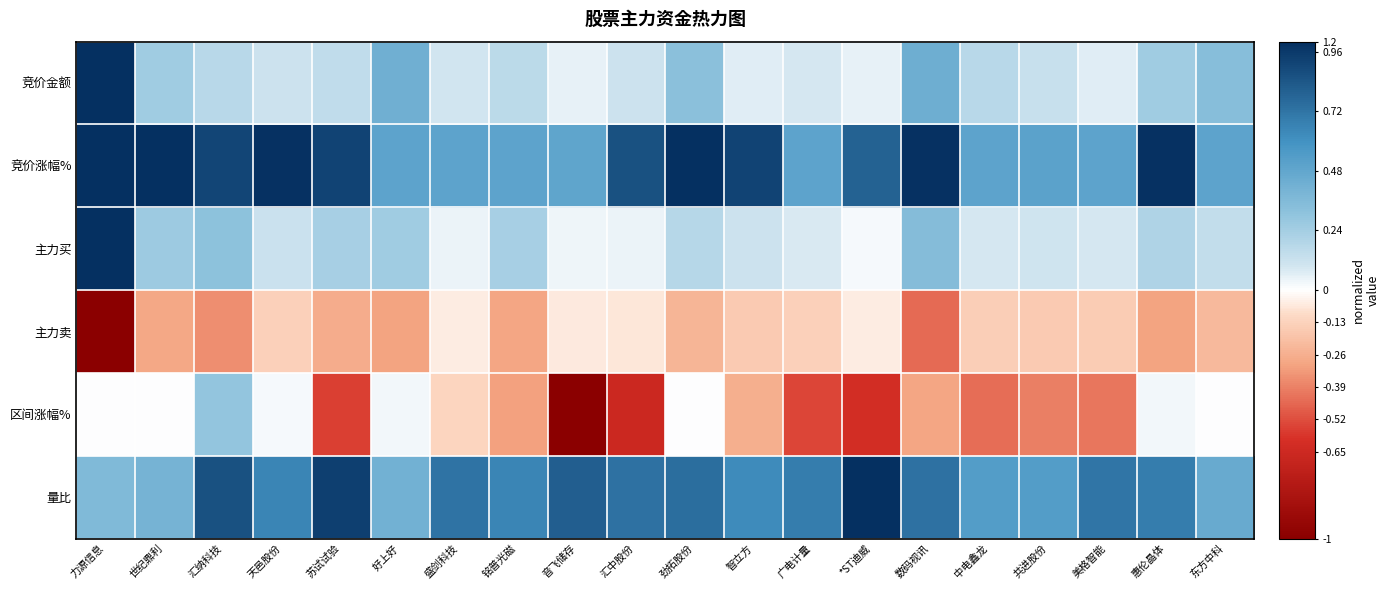

Between 惠伦晶体 and 天邑股份, which is larger?

惠伦晶体